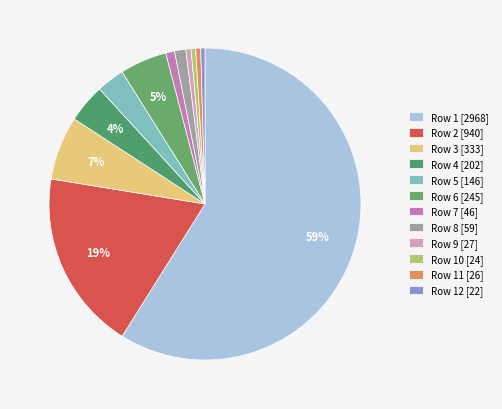

Which slice is the largest?

Row 1 [2968]